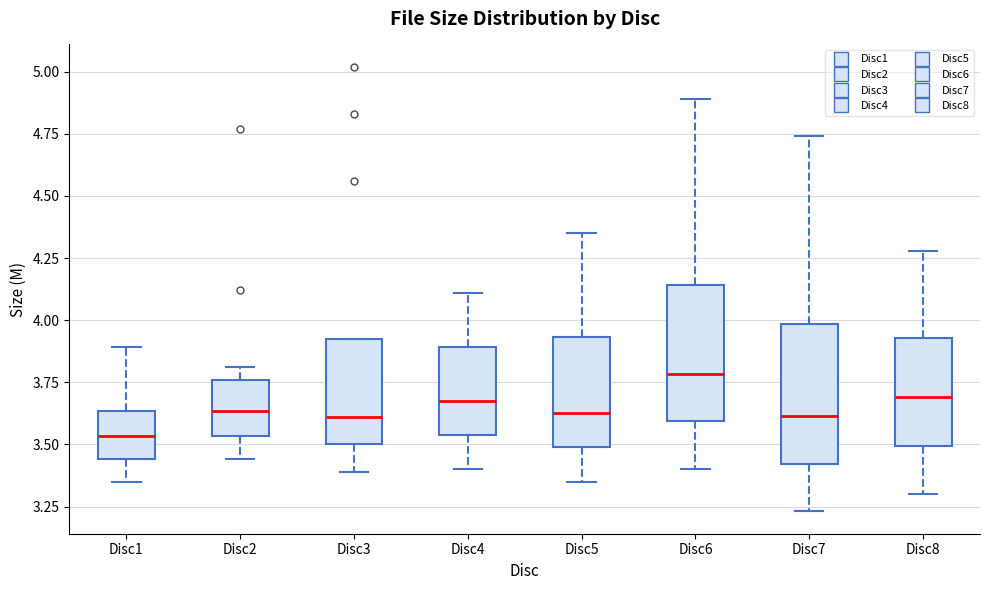

Which box has the lowest median line?

Disc1